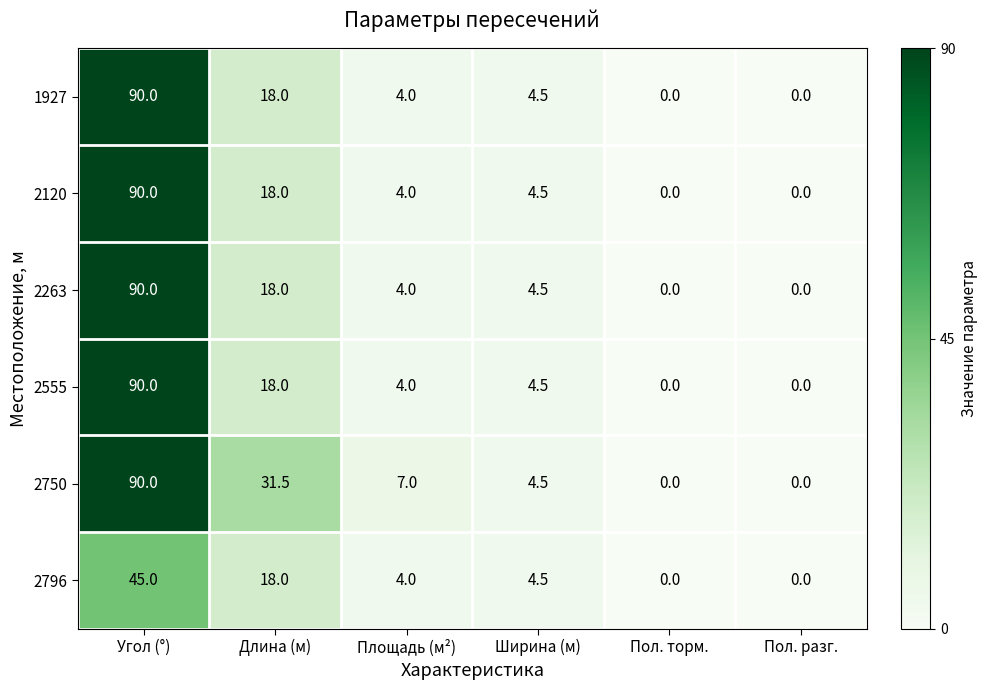

How many distinct data groups are displayed?

6